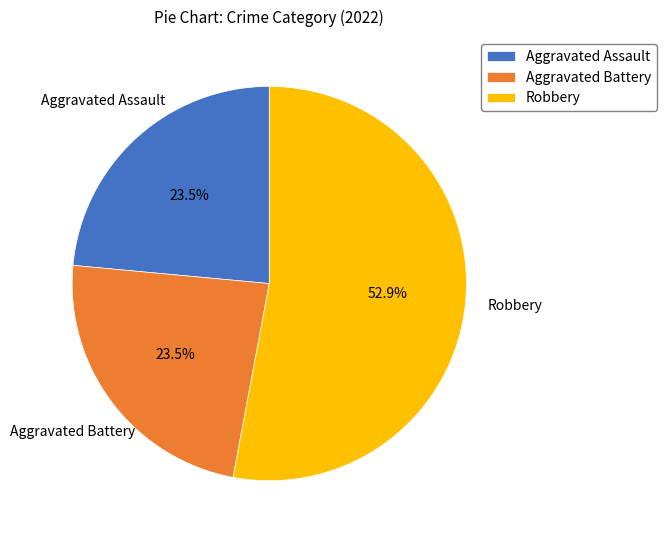

Which category has the biggest portion of the pie?

Robbery